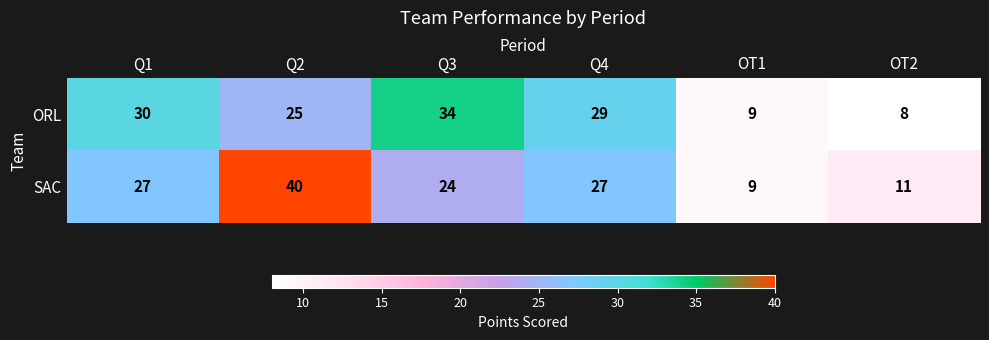

How many series are shown in this chart?

2